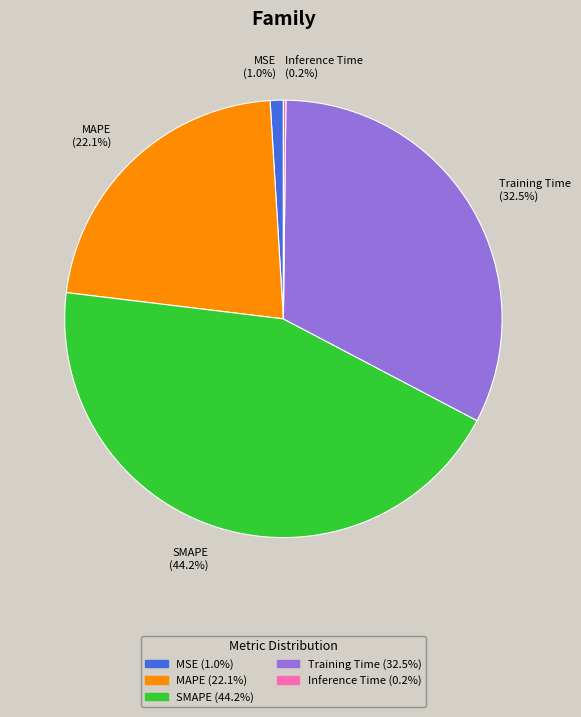

Does MSE account for over 50% of the chart?

No